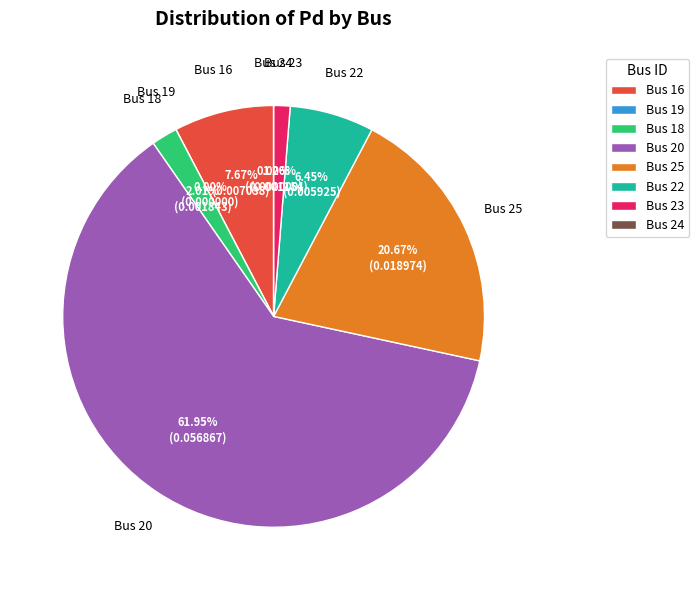

Does 25 account for over 50% of the chart?

No